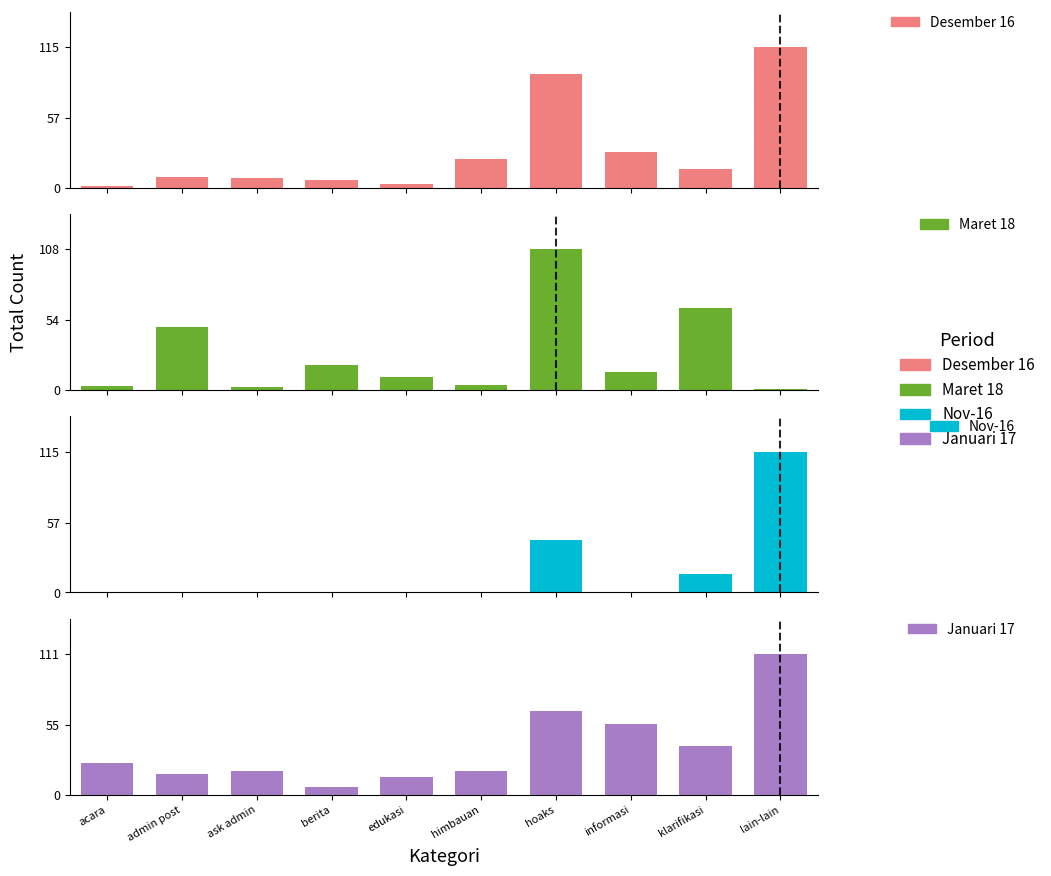

What is the sum of all Januari 17 values?

370